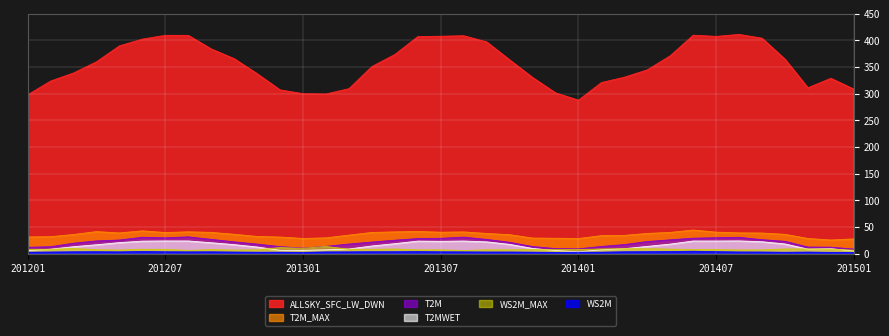

True or false: T2M has a value of 26.9 at 201209.

True